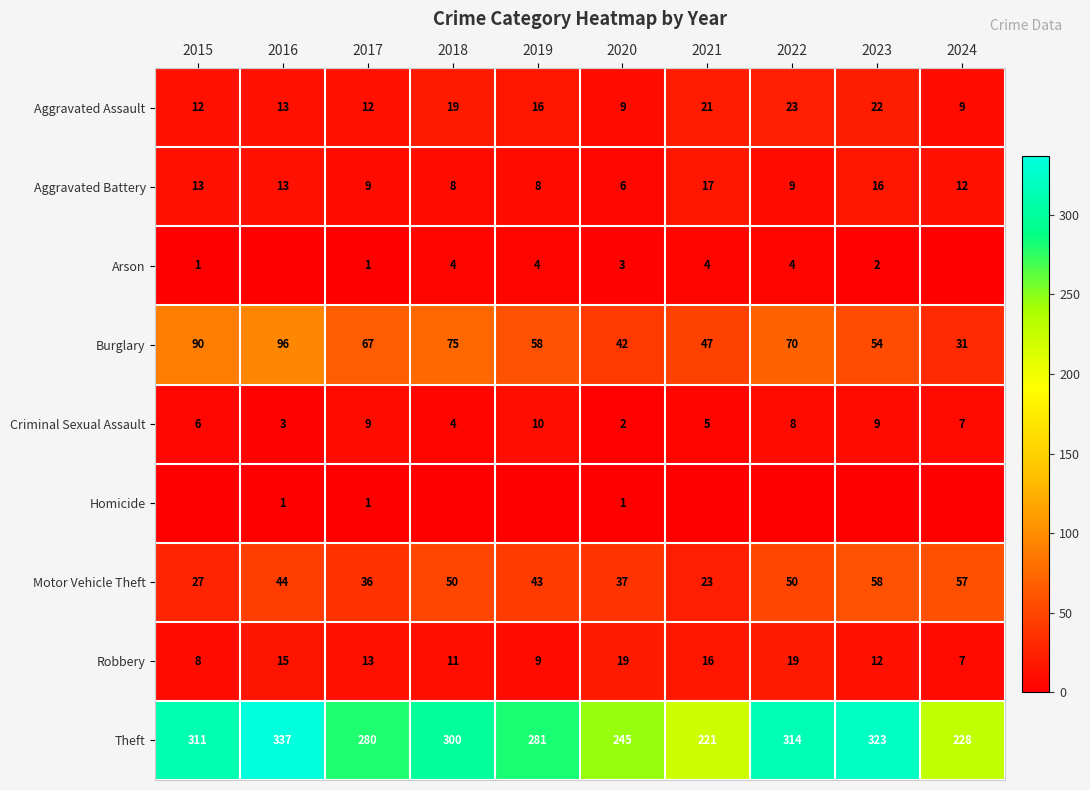

True or false: Homicide has a value of 0 at 2016.

False